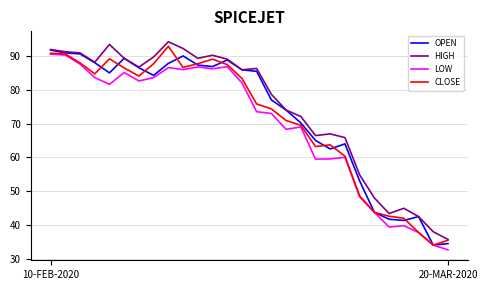

Count the number of data series in this chart.

4